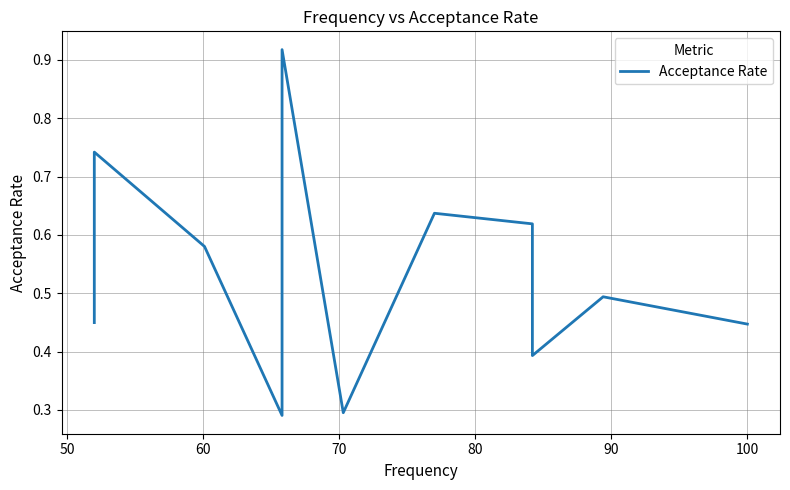

How many lines are shown in the chart?

1